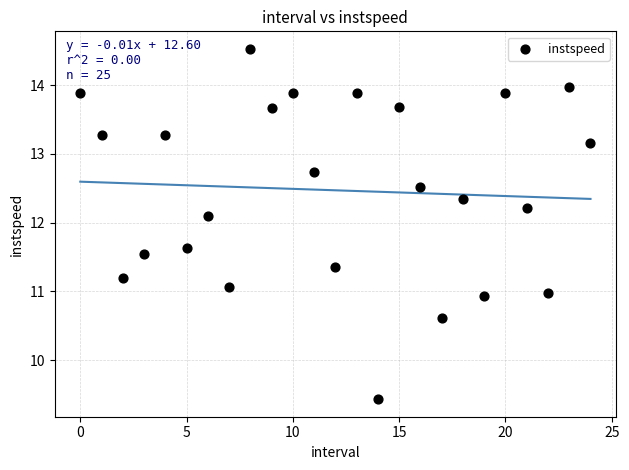

Count the number of points in this scatter plot.

25